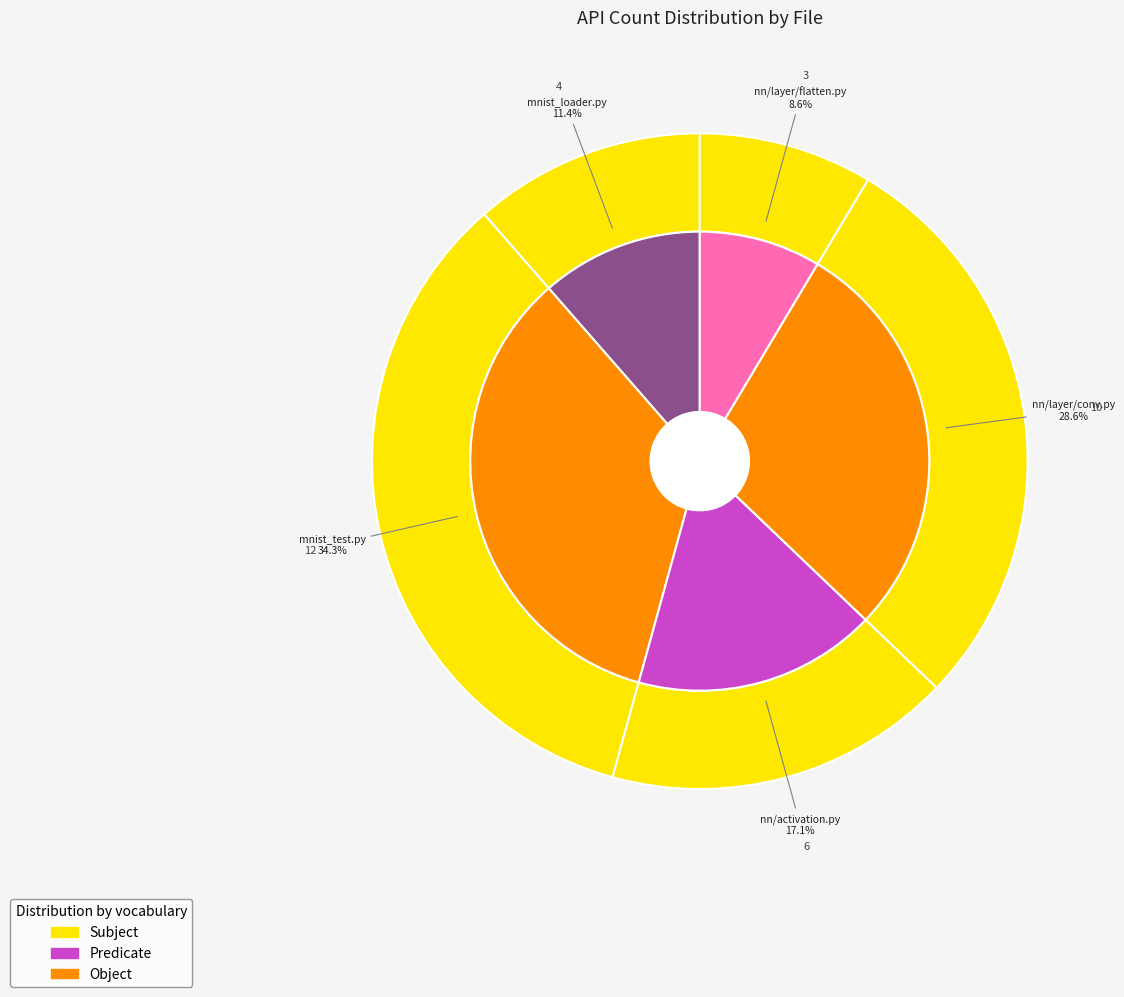

What portion of the pie excludes mnist_test.py?

65.7%